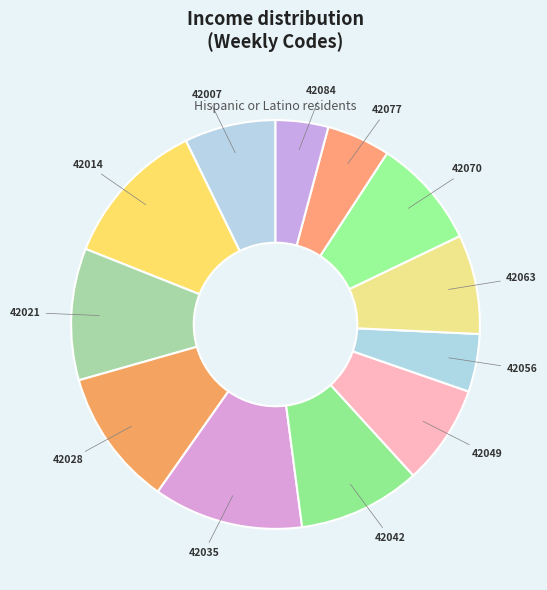

Is there any slice that represents more than half of the pie?

No